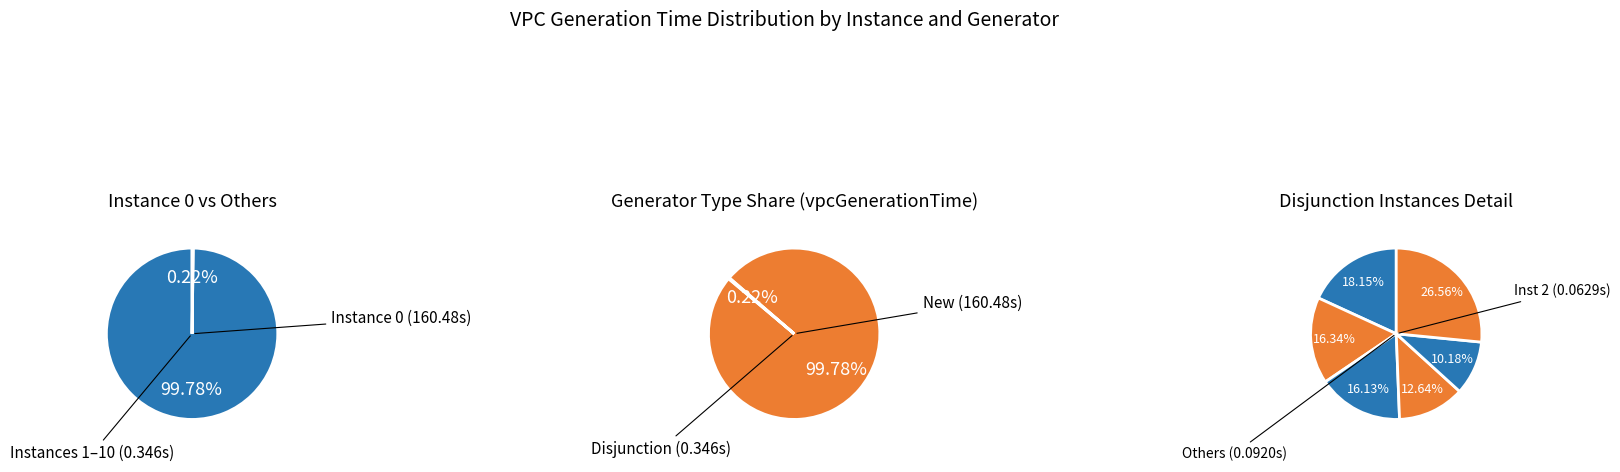

Between 8 and 2, which is larger?

2